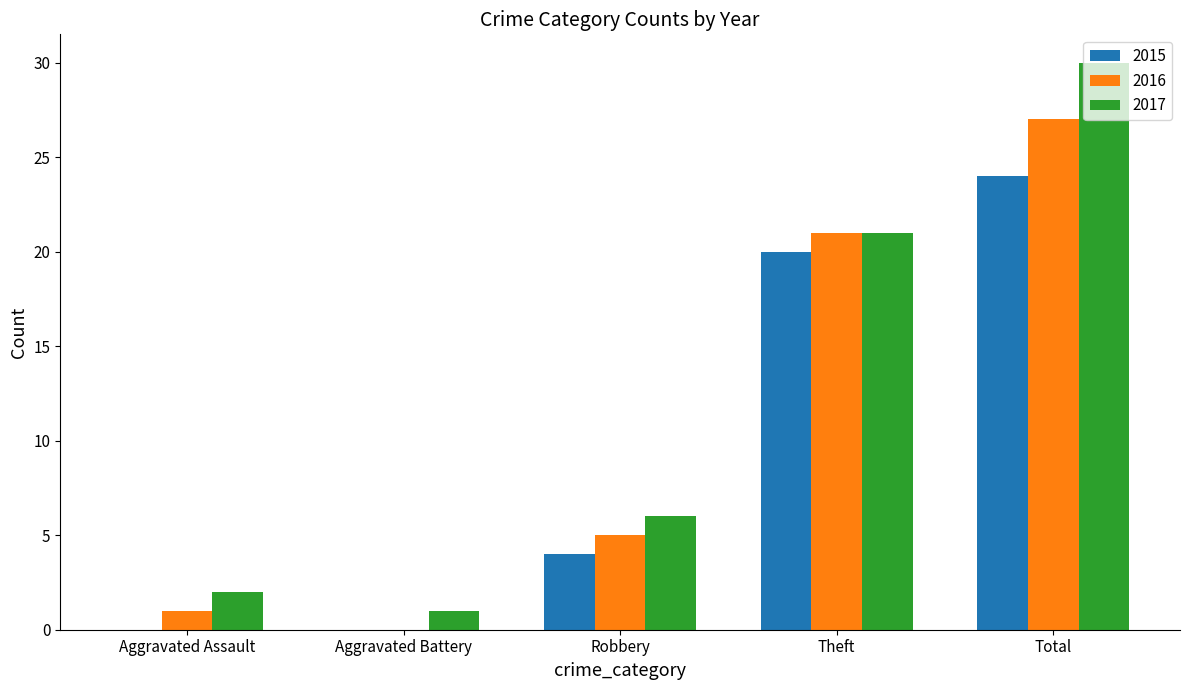

Reading left to right, what are all the values shown in this chart?

2015: Aggravated Assault=0	Aggravated Battery=0	Robbery=4	Theft=20	Total=24
2016: Aggravated Assault=1	Aggravated Battery=0	Robbery=5	Theft=21	Total=27
2017: Aggravated Assault=2	Aggravated Battery=1	Robbery=6	Theft=21	Total=30